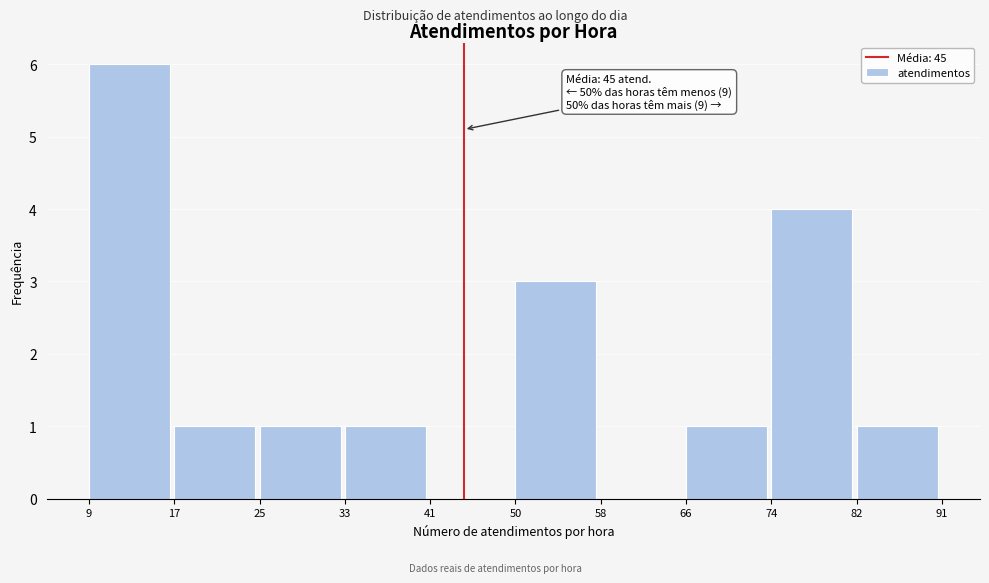

Over which range of the x-axis is the bar tallest?

9 to 17